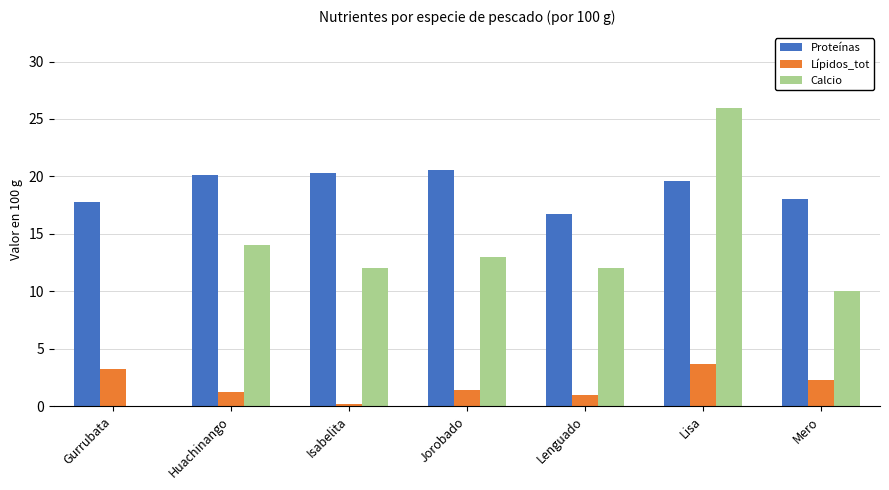

True or false: Proteínas has a value of 16.7 at Lenguado.

True